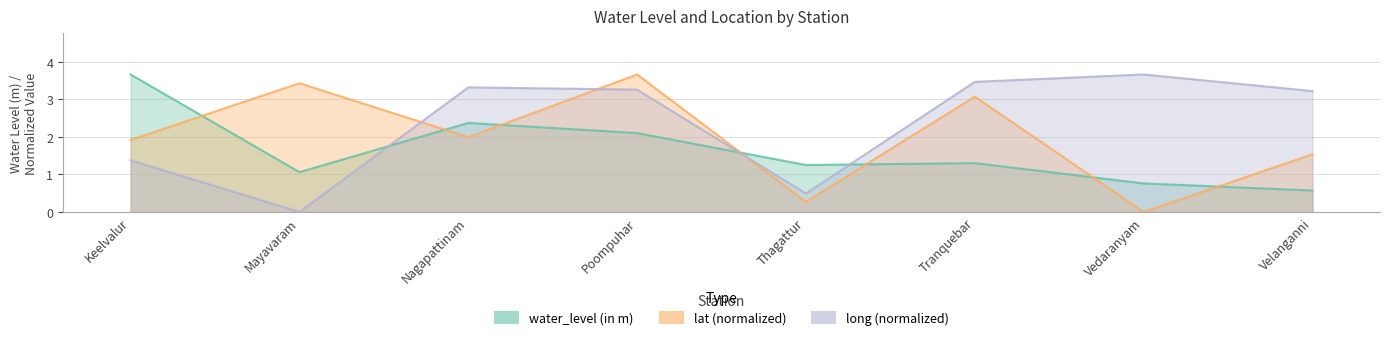

Rank the categories by long value from highest to lowest.

Vedaranyam, Tranquebar, Nagapattinam, Poompuhar, Velanganni, Keelvalur, Thagattur, Mayavaram